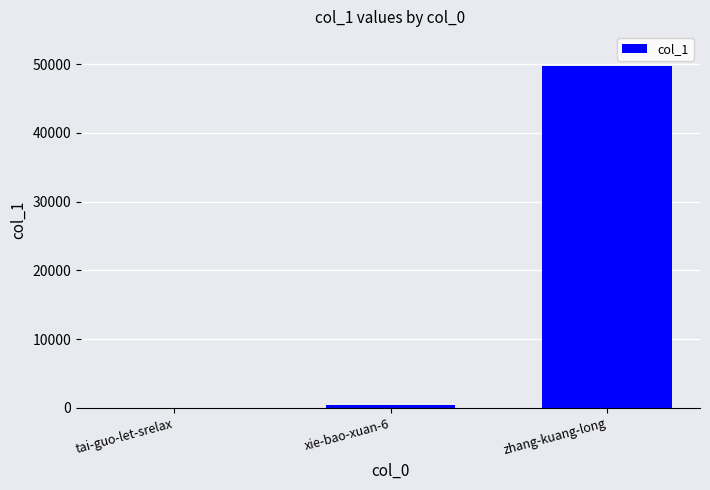

What is the sum of all values?

50155